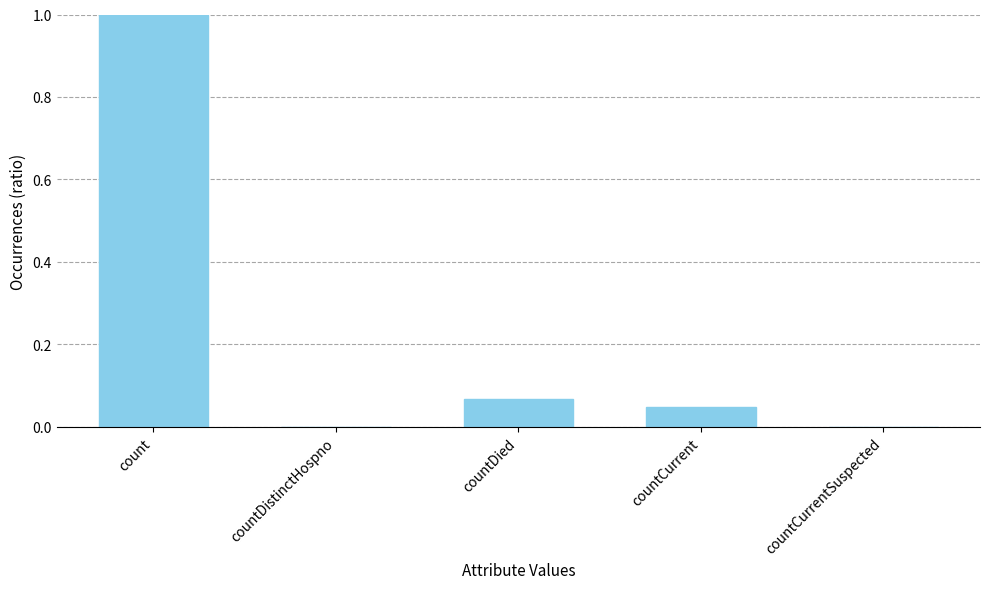

What is the sum of all values?

1.1